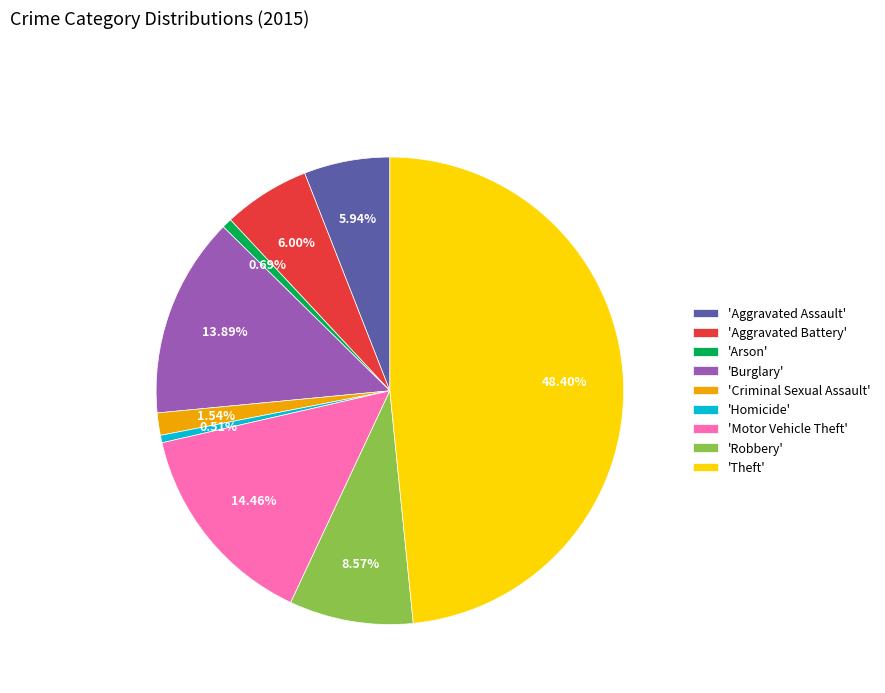

Is the sum of 'Aggravated Assault' and 'Homicide' greater than half?

No